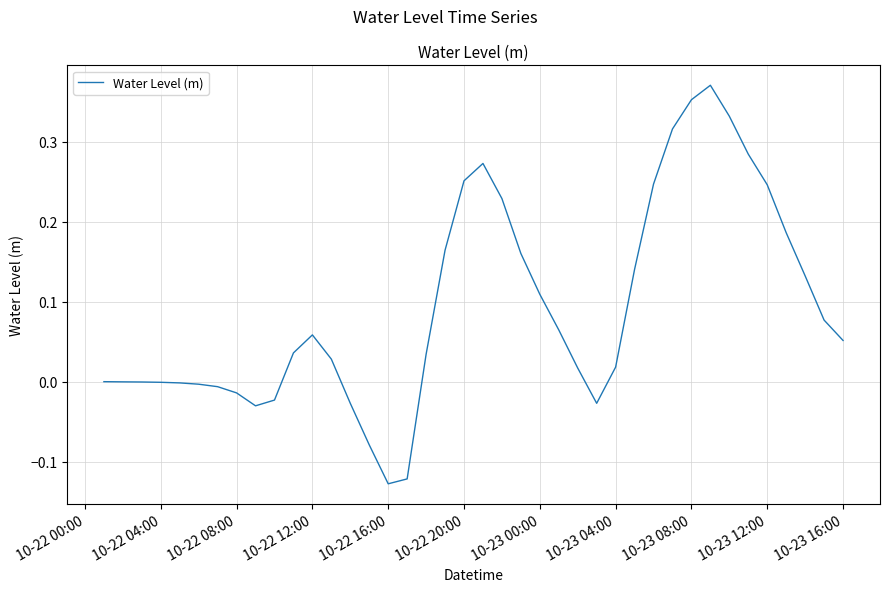

What is the difference between the maximum and minimum values?

0.5